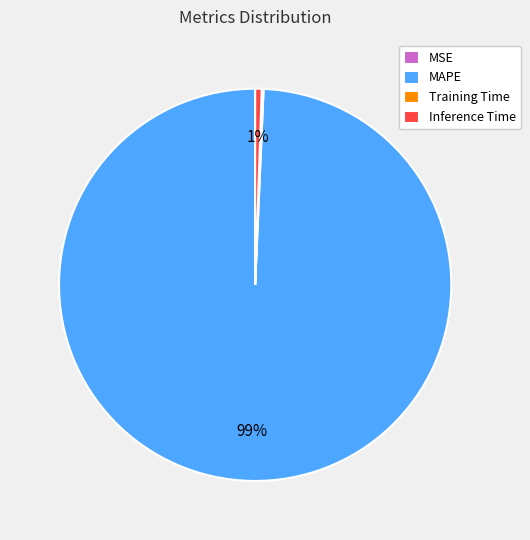

What is the largest slice in the pie chart?

MAPE